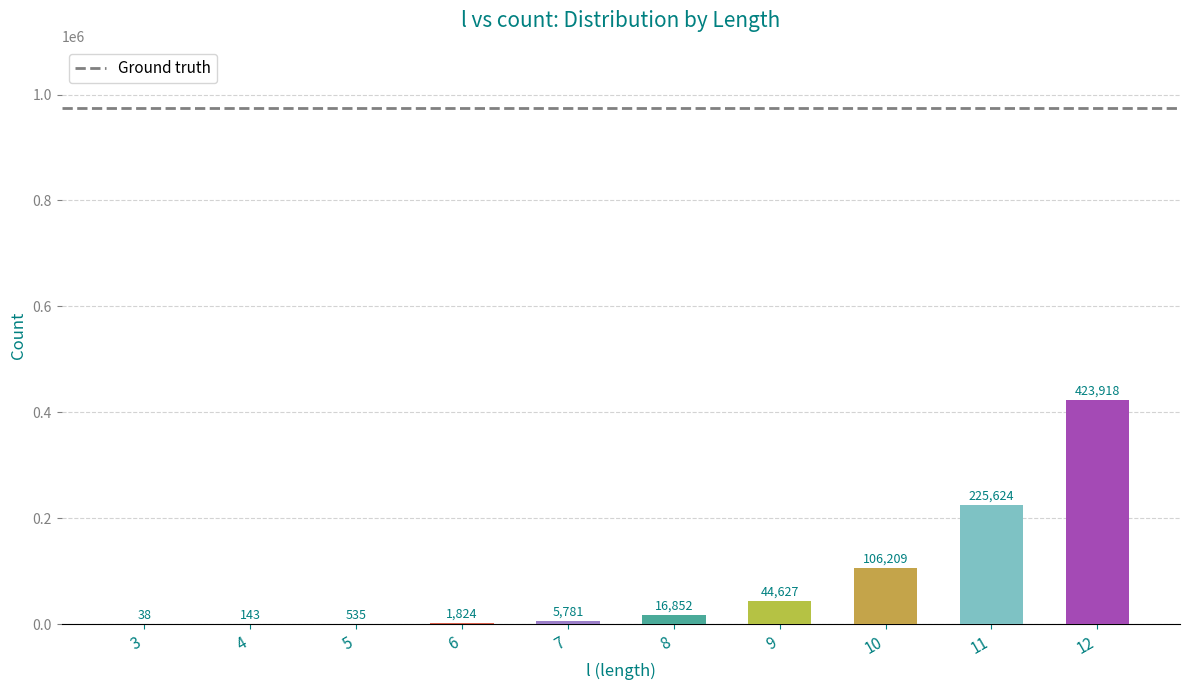

What value does the data have at 10?

106209